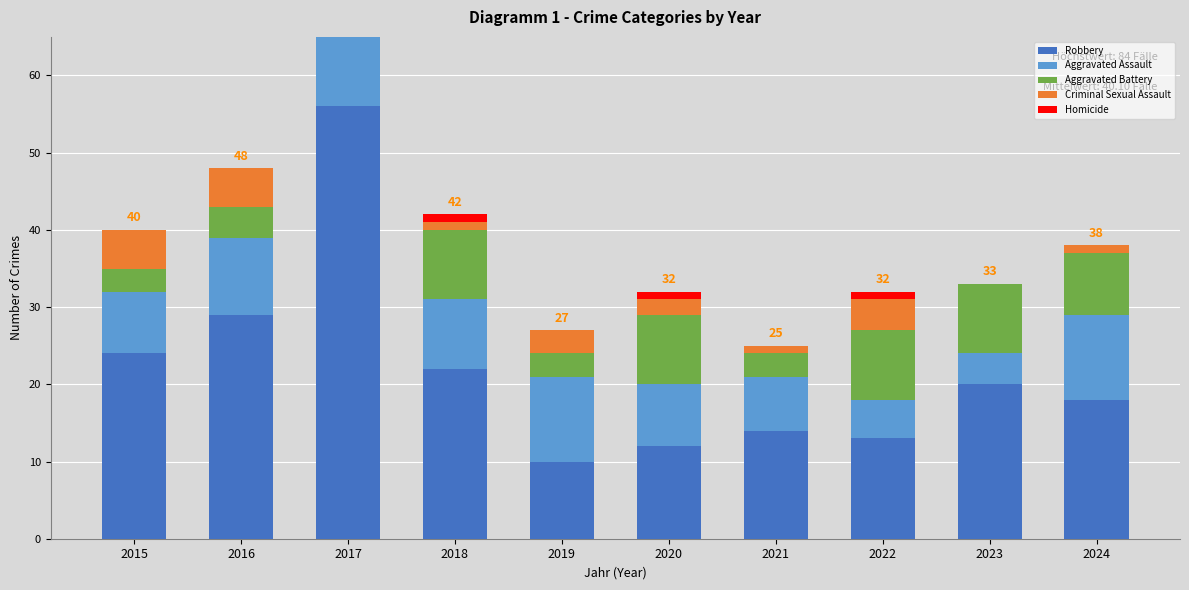

What is the total value across all series at 2022?

32